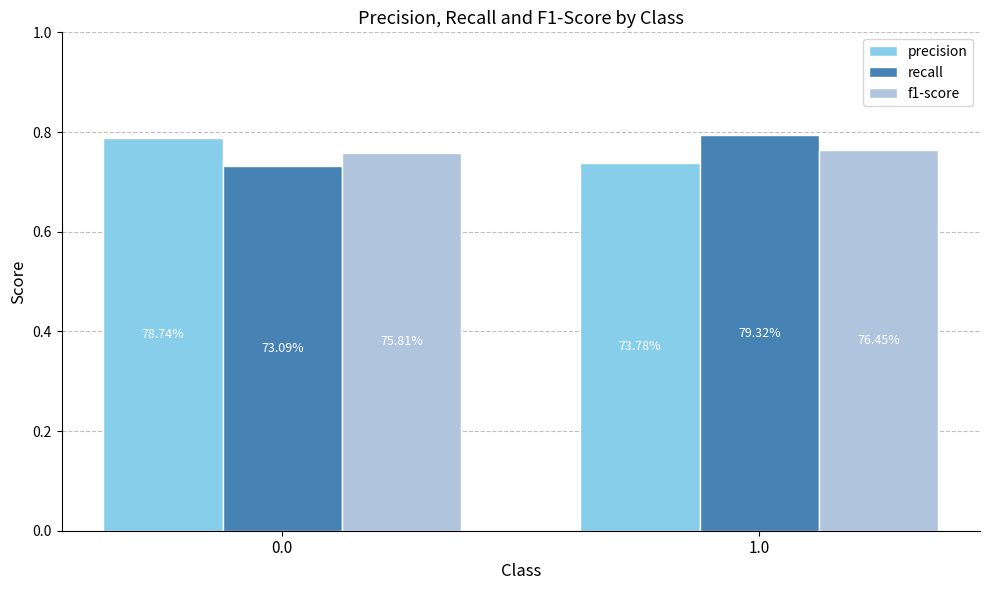

At how many categories does at least one series exceed 0?

2